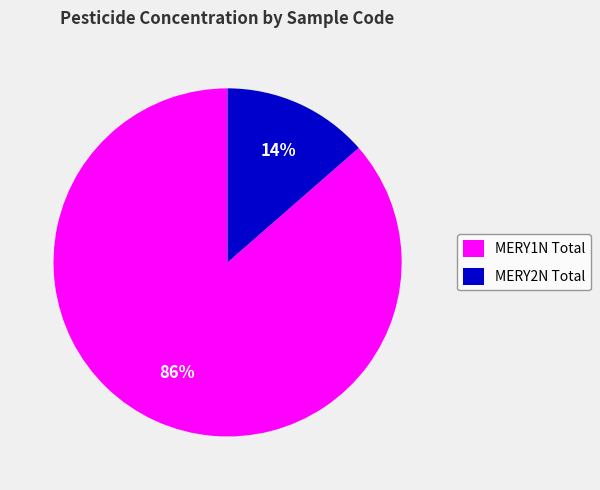

What is the majority slice?

MERY1N Total